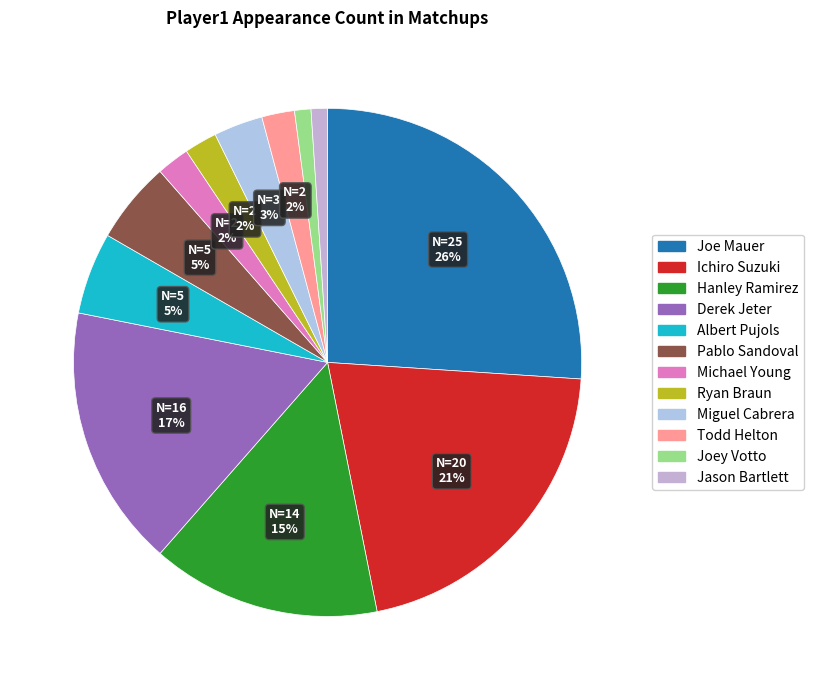

Count the number of slices in the pie.

12